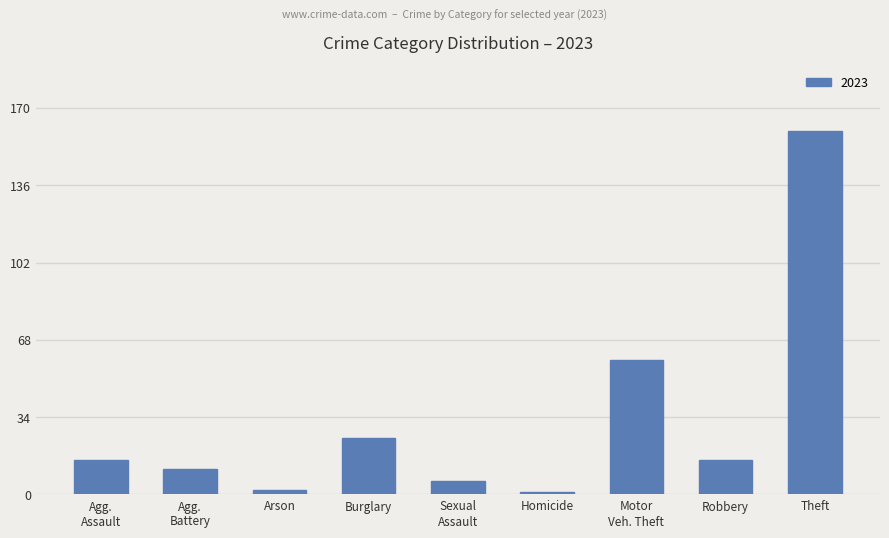

The value at Theft is 41. True or false?

False